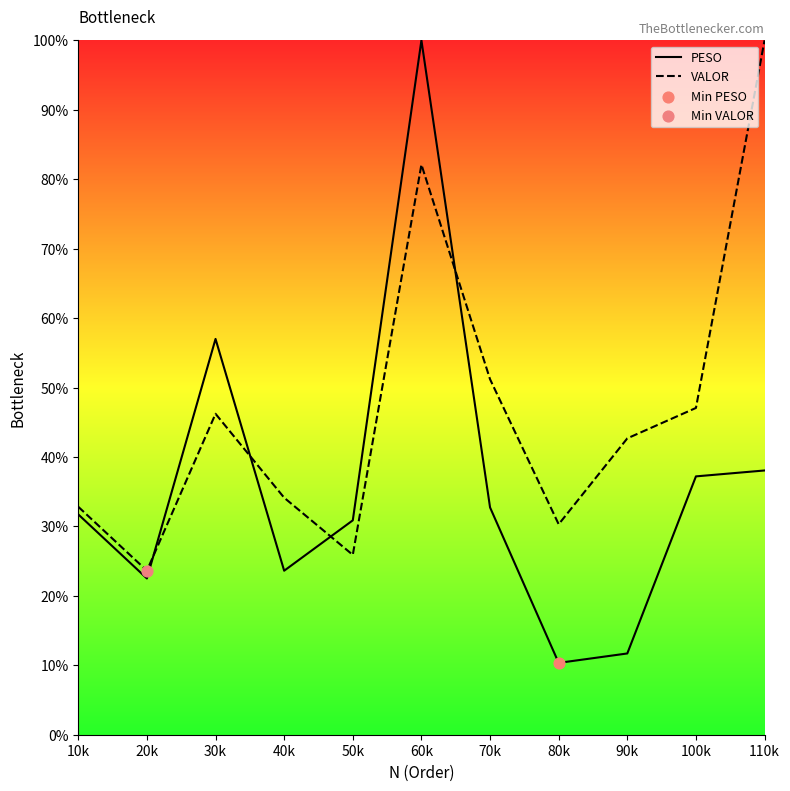

Which series contains the highest Y value?

PESO